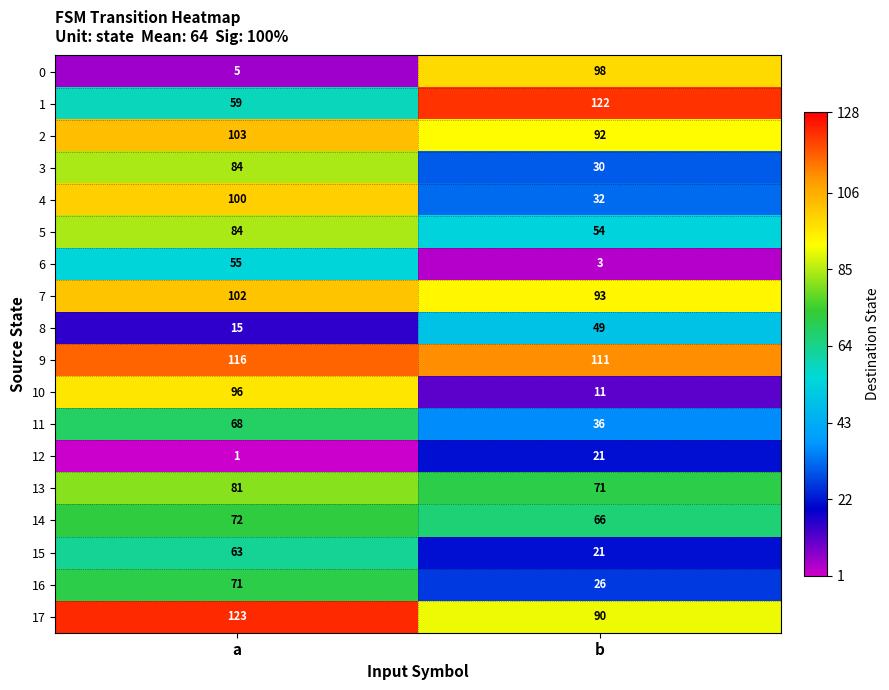

What is the greatest value displayed?

123